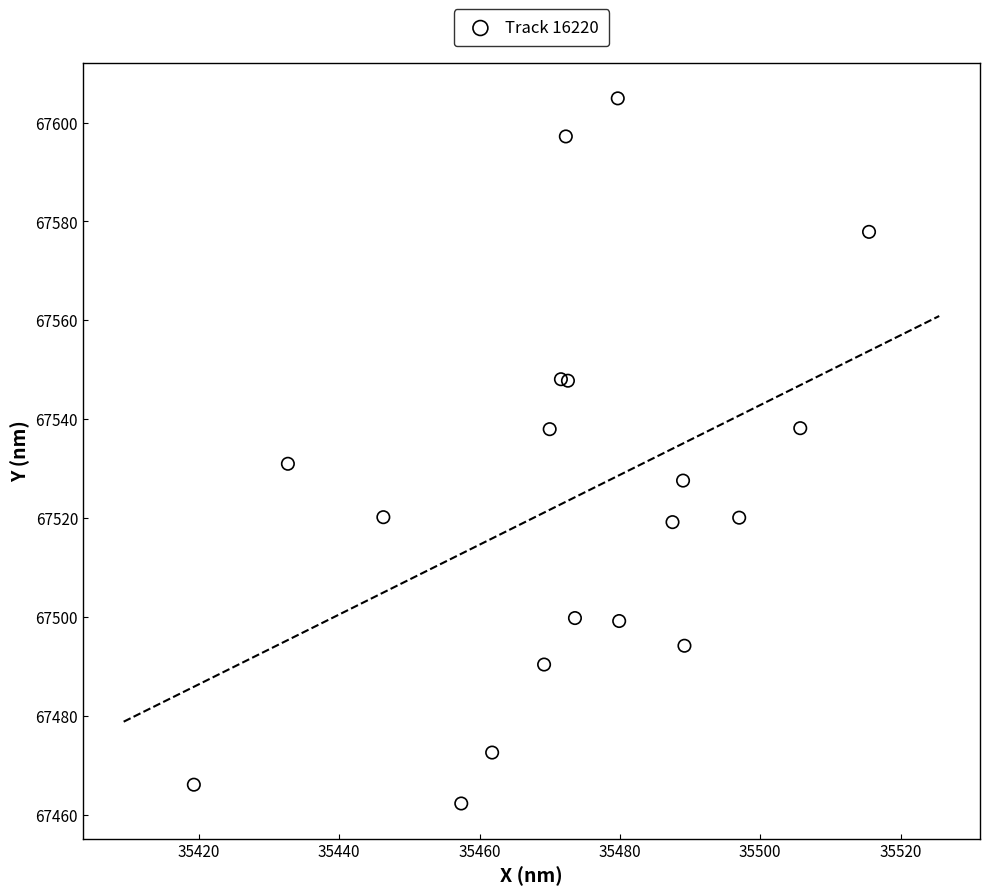

What Y value in the scatter plot is closest to 67533?

67531.0